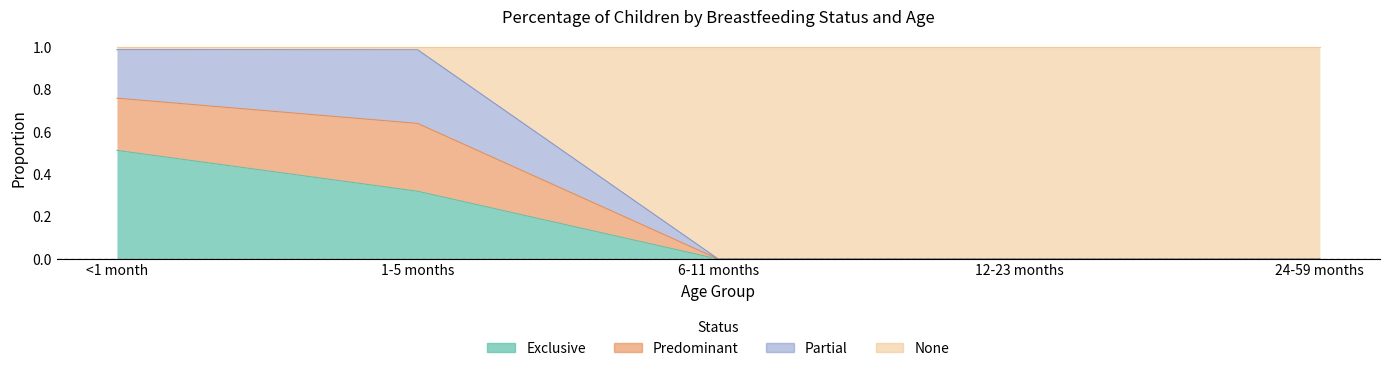

True or false: Exclusive and Predominant intersect in this chart.

False